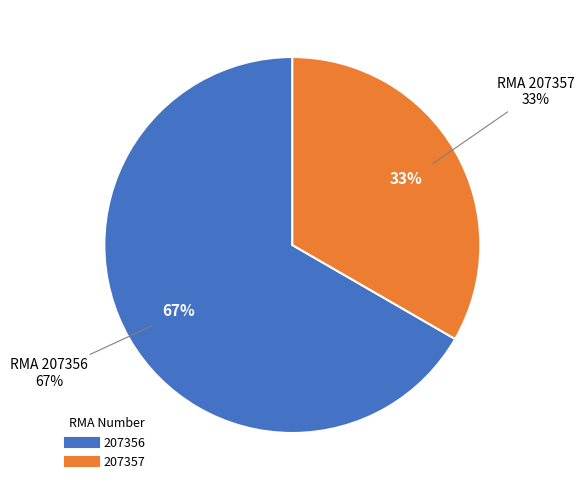

How many slices are in this pie chart?

2